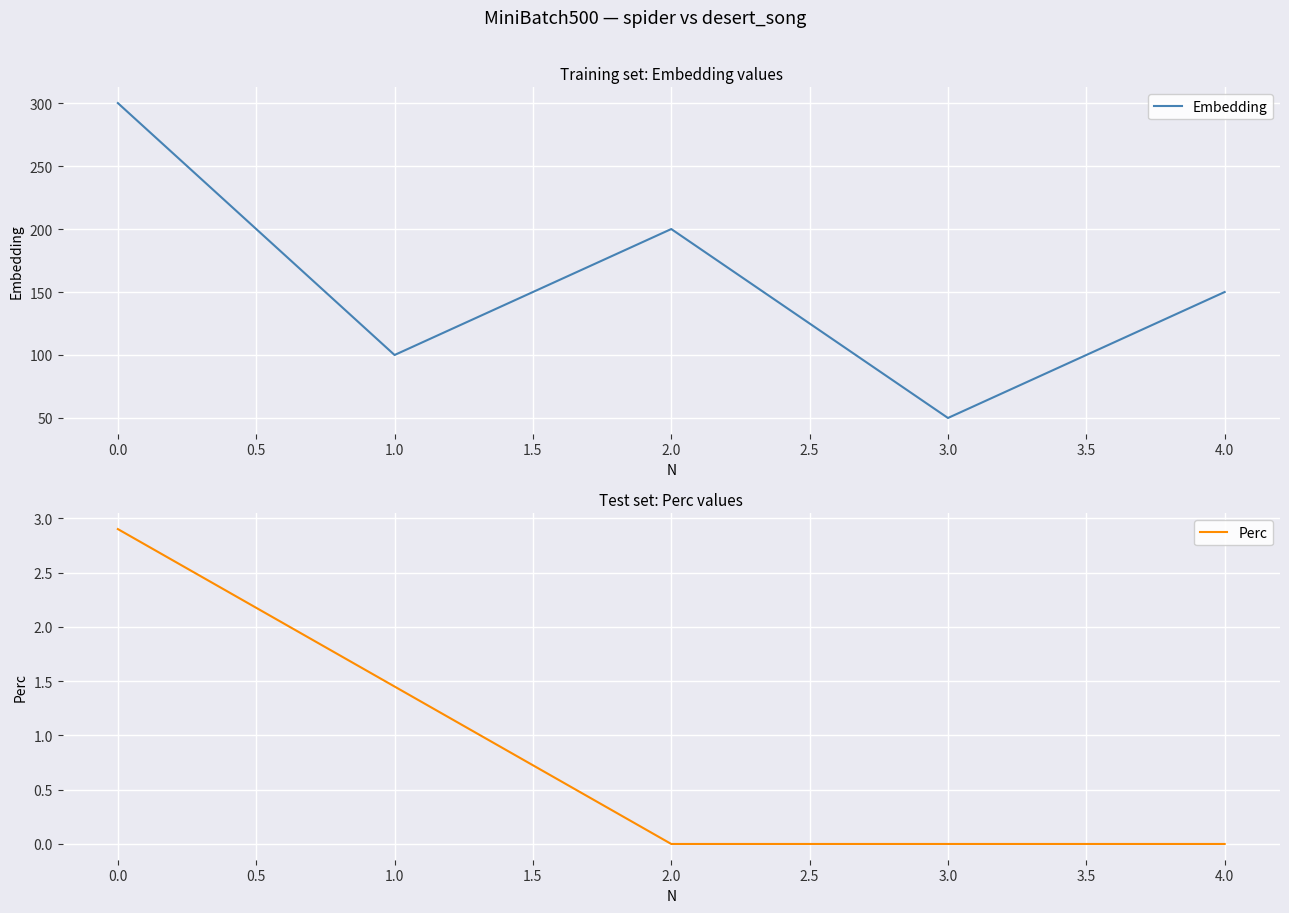

The Embedding series shows 461.3 at 0.0. True or false?

False